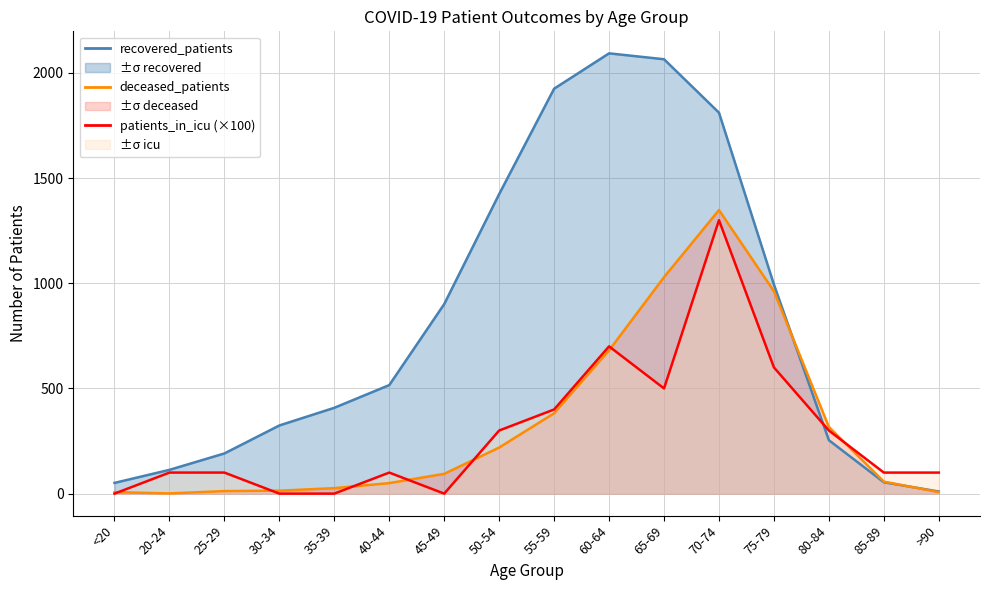

True or false: patients_in_icu has more than 2 points higher than both neighbors.

True